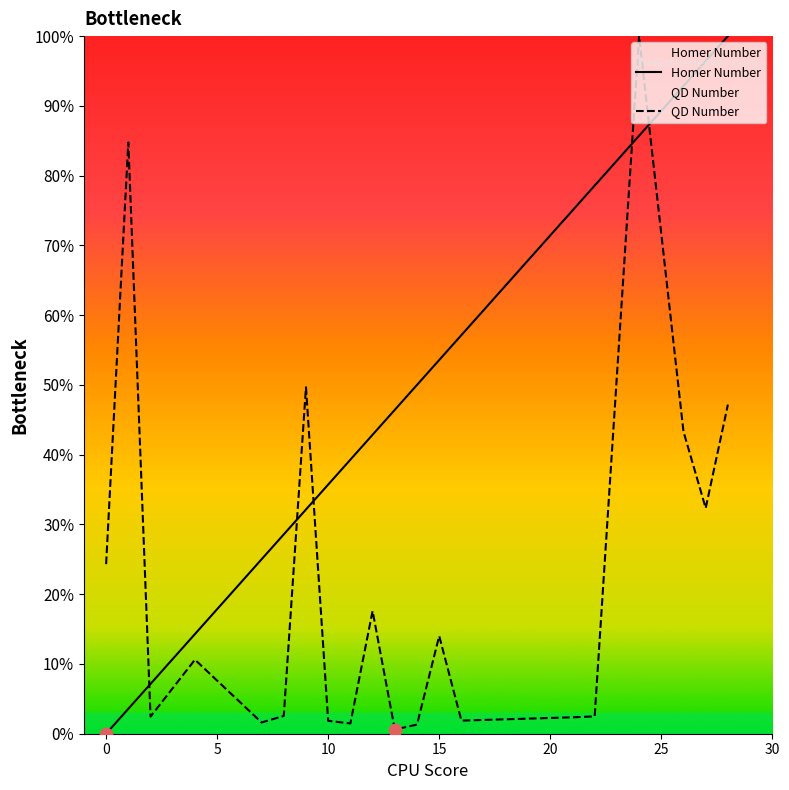

Which series has the largest Y range (max minus min)?

Homer Number